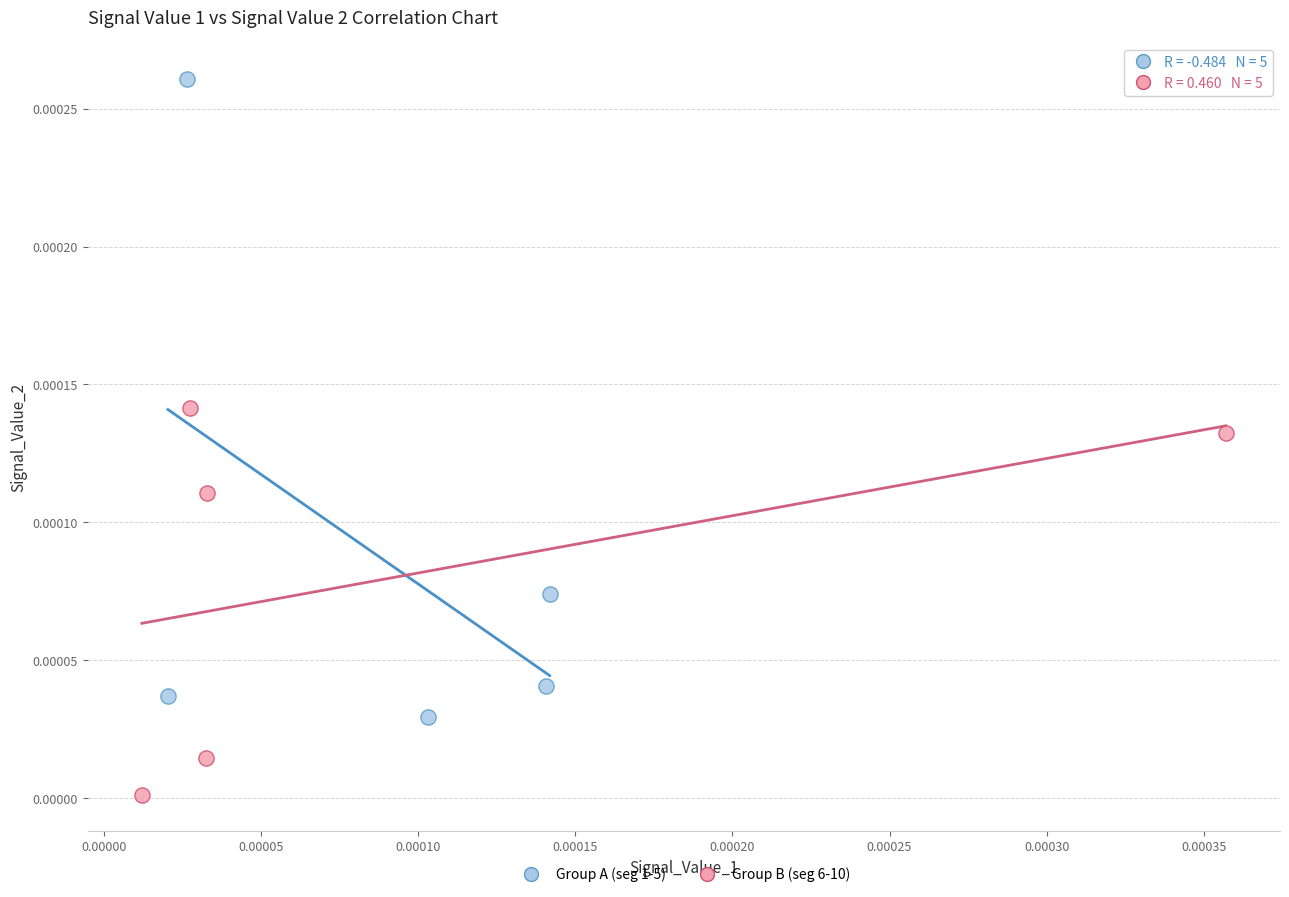

Which series contains the highest Y value?

Group A (seg 1-5)